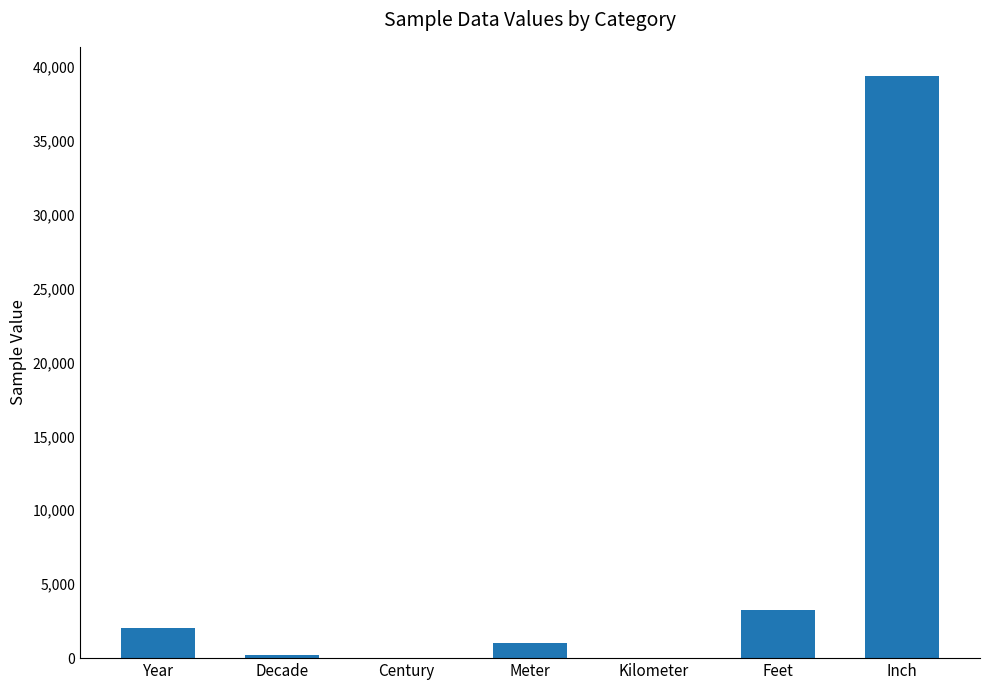

Which category has the highest value across all series?

Inch